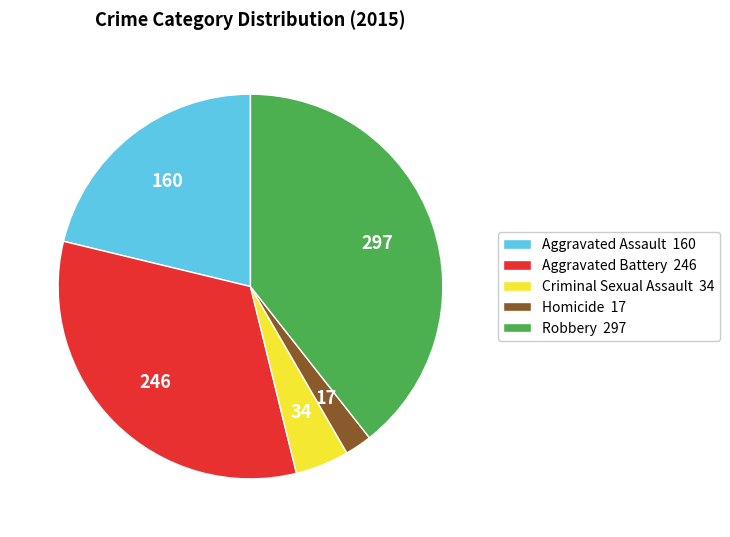

Do Robbery 297 and Aggravated Assault 160 together represent more than half of the pie?

Yes